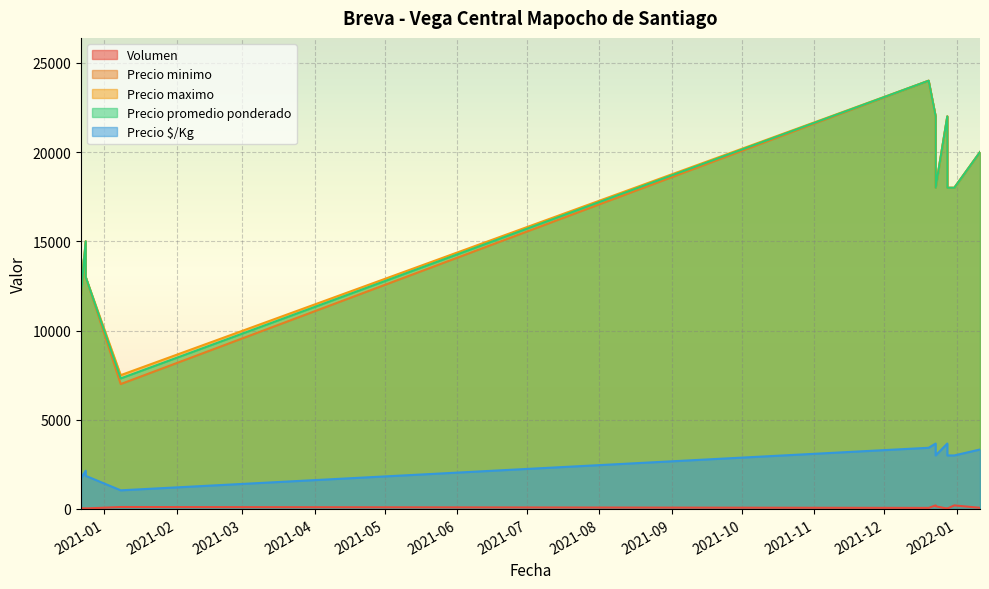

Which series changed the most between 2021-12-20 and 2021-01-08?

Precio minimo